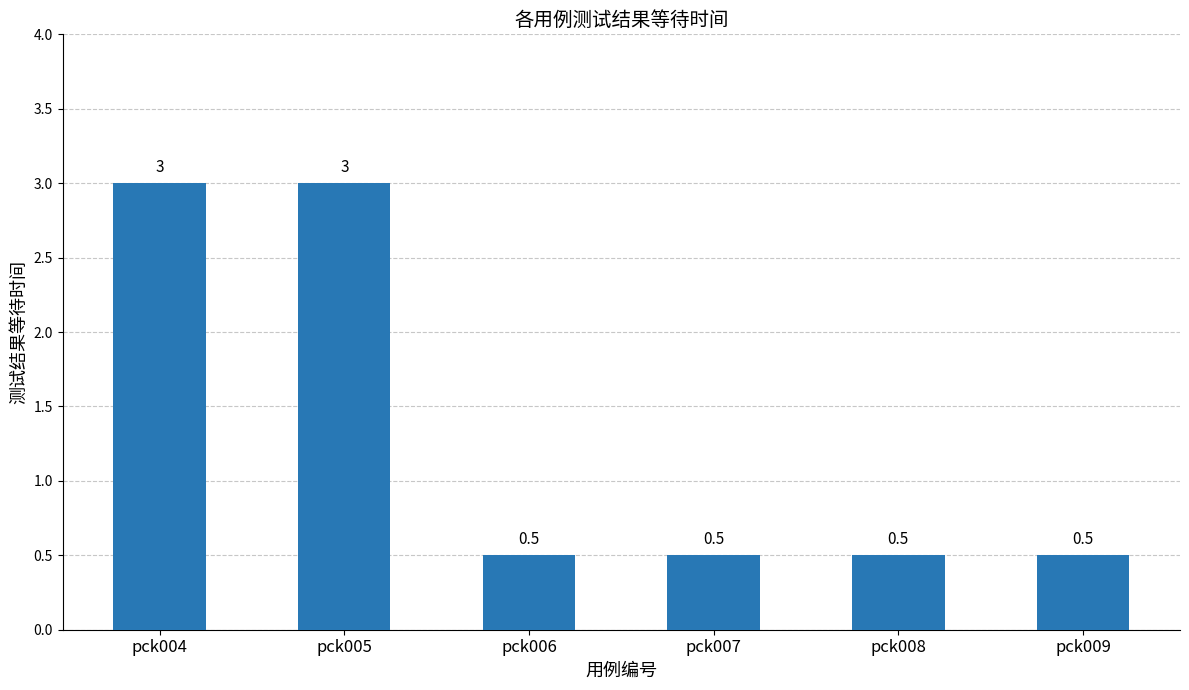

The chart shows a value of 3.0 at pck004. True or false?

True